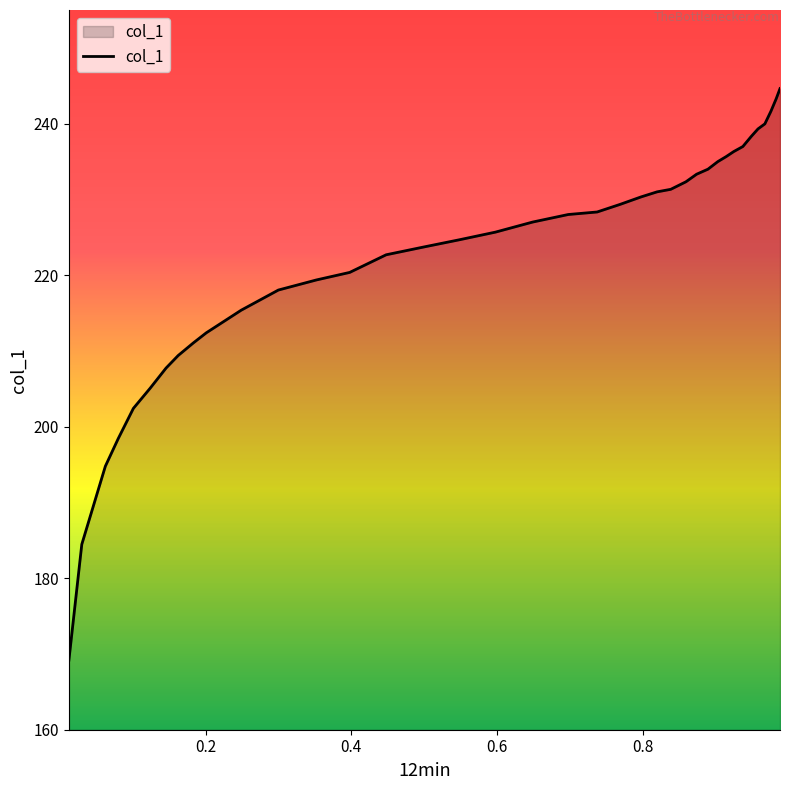

What is the minimum value shown in the chart?

169.2